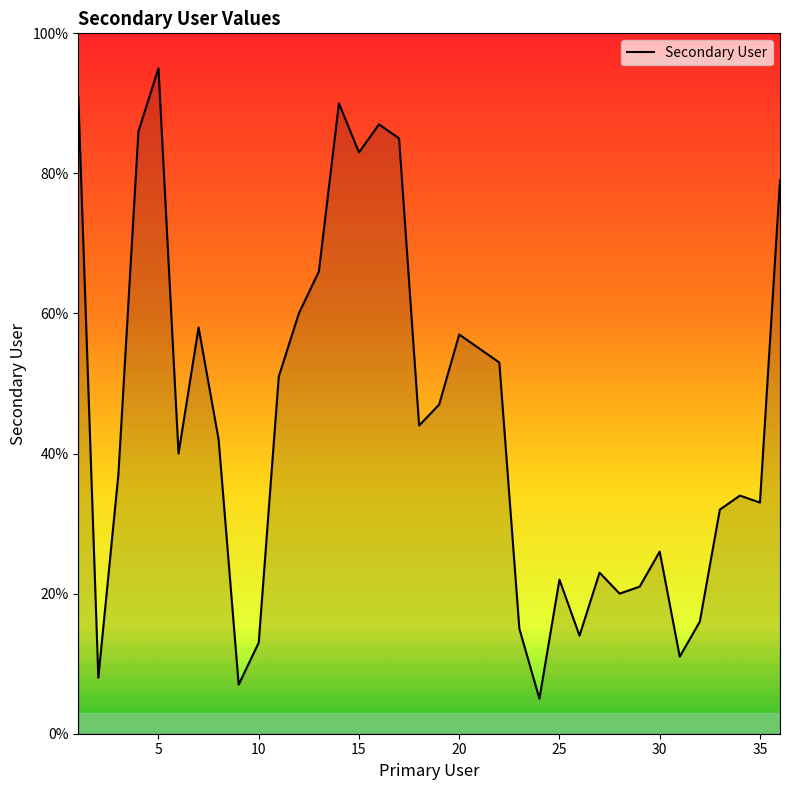

What is the difference between the maximum and minimum values?

90